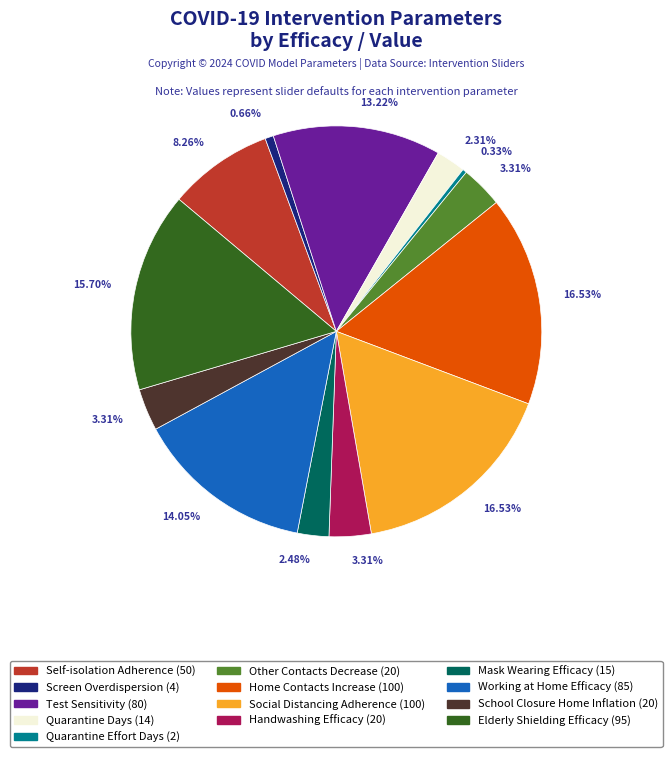

To the nearest percent, what percentage of the pie is School Closure Home Inflation?

3%